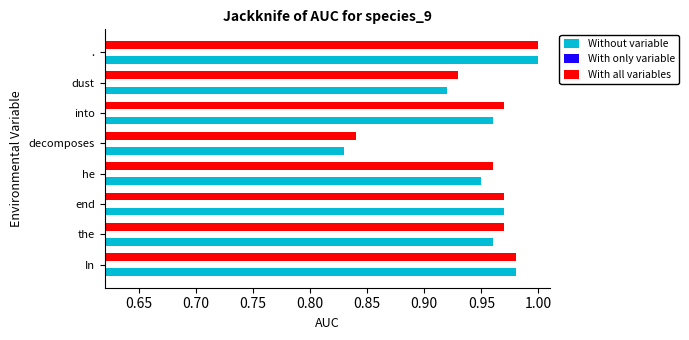

Which series has the largest total across all categories?

With all variables